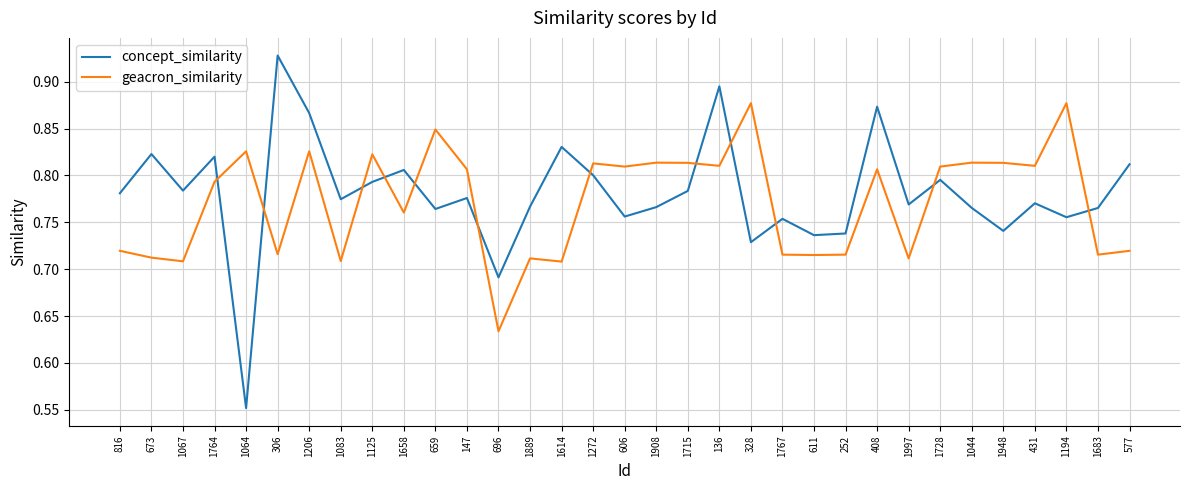

True or false: geacron_similarity has a value of 0.2 at 147.

False